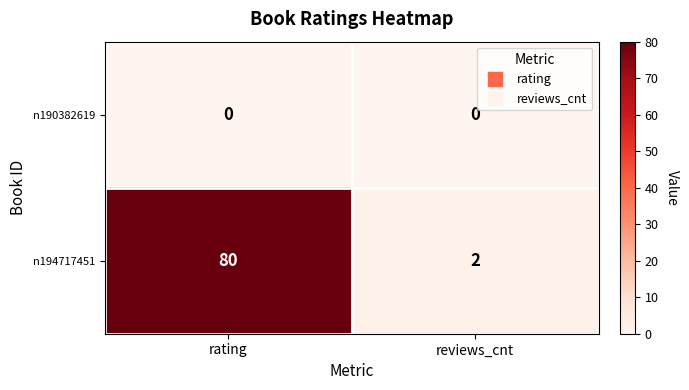

At how many categories does at least one series exceed 73?

1